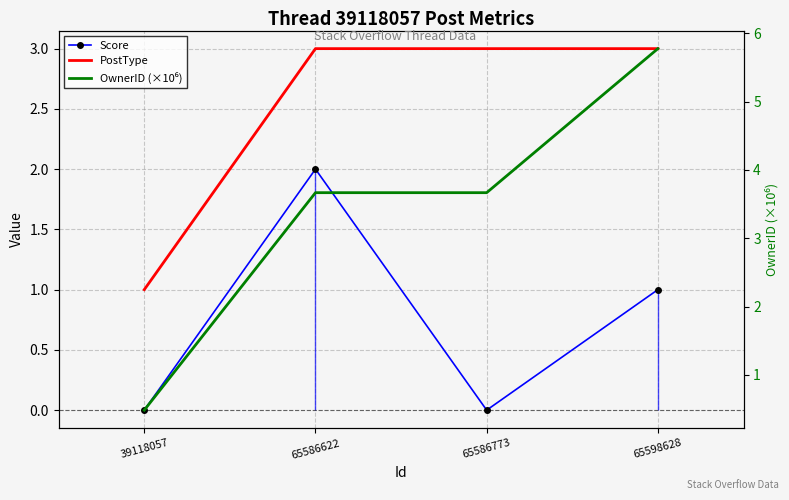

Count the OwnerID (×10⁶) values in the range 3 to 5.

2